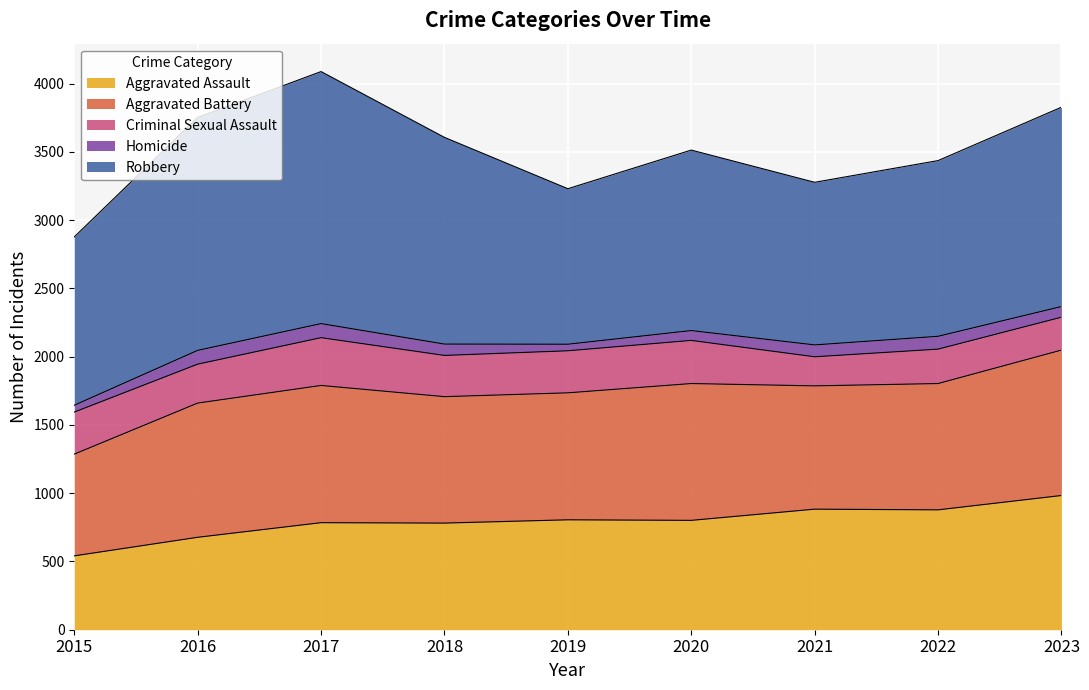

What is the difference between the second highest and second lowest values in the Homicide series?

51